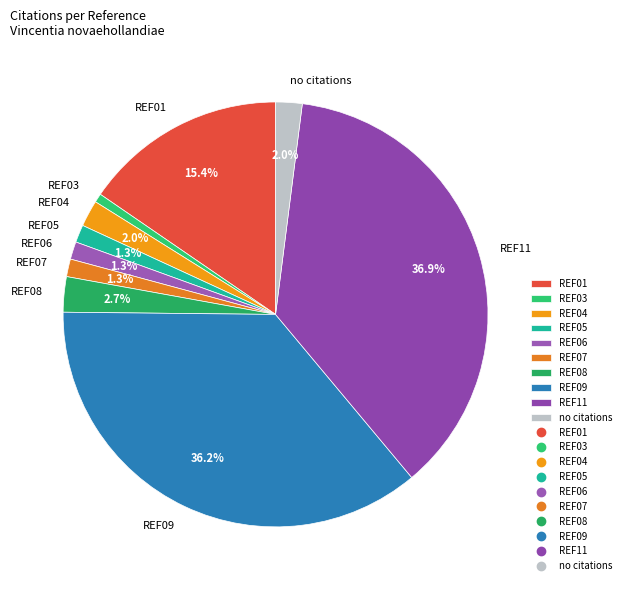

Which category has the biggest portion of the pie?

REF11